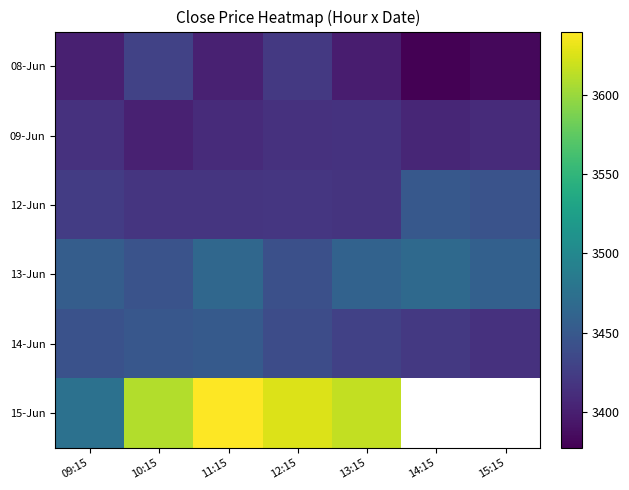

What is the spread (max minus min) of values at 11:15?

238.9